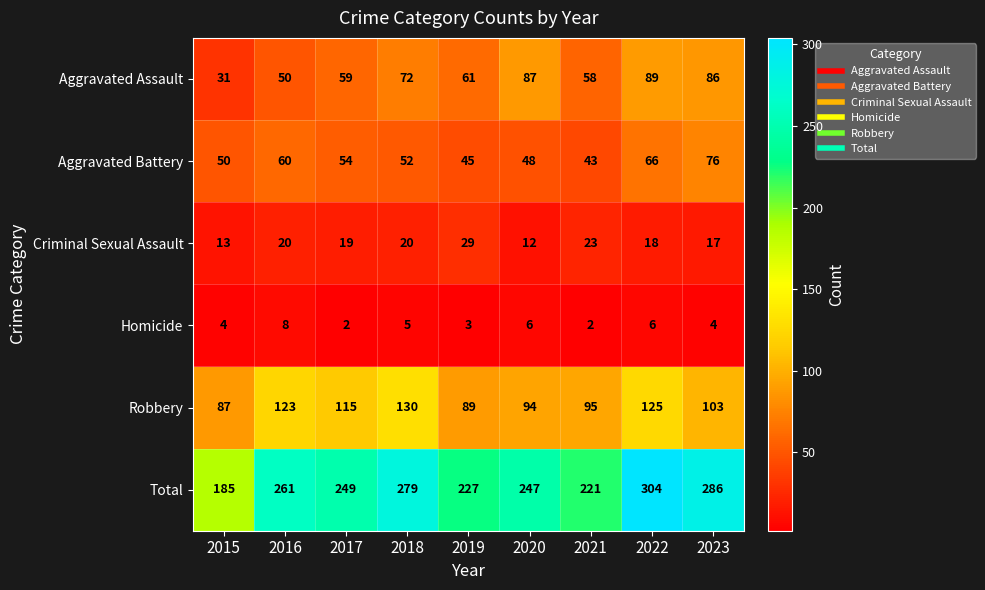

What is the total value across all series at 2016?

522